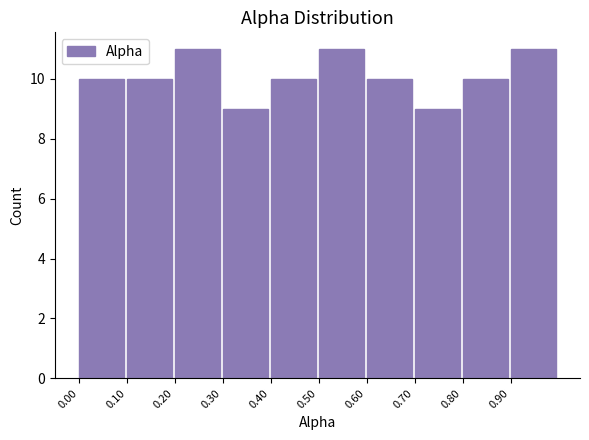

Reading left to right, list every bar in this chart as the range it spans on the x-axis followed by its height. The values are not printed on the chart, so give them approximately, as read against the axis.

0.0 to 0.1: 10
0.1 to 0.2: 10
0.2 to 0.3: 11
0.3 to 0.4: 9
0.4 to 0.5: 10
0.5 to 0.6: 11
0.6 to 0.7: 10
0.7 to 0.8: 9
0.8 to 0.9: 10
0.9 to 1.0: 11